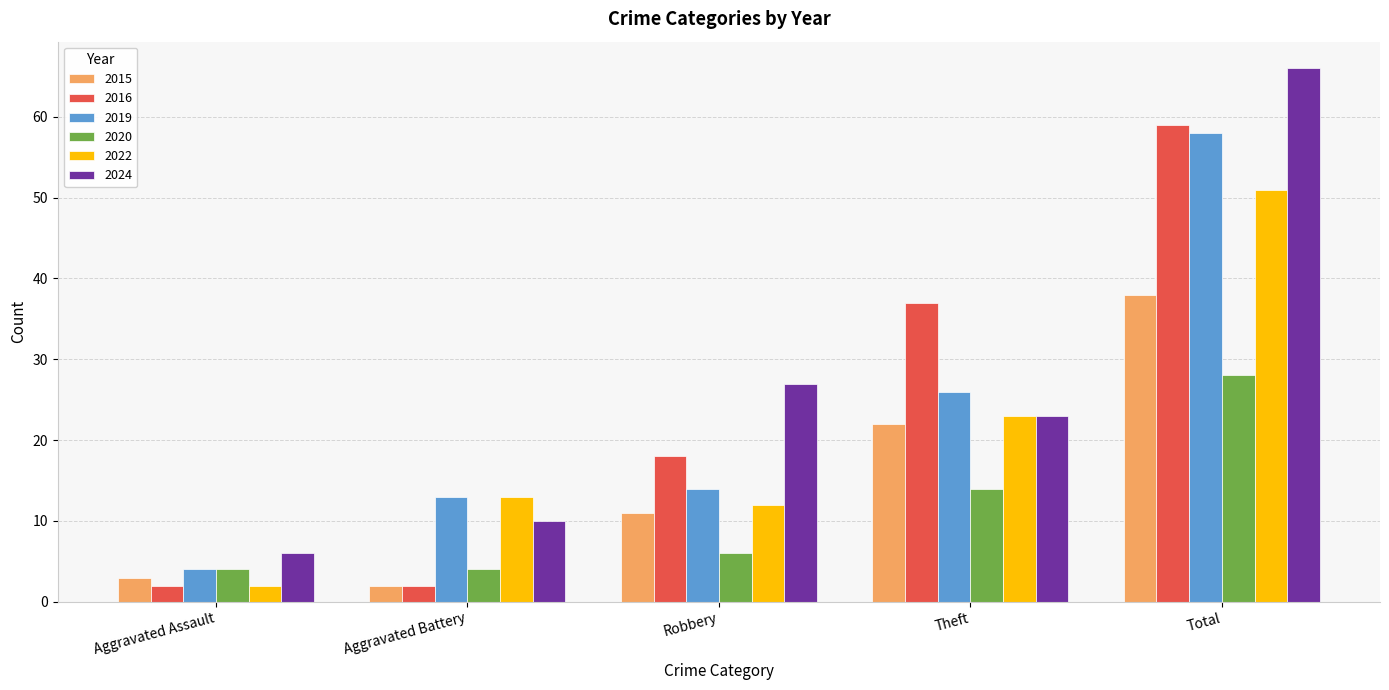

At how many categories does at least one series exceed 12?

4